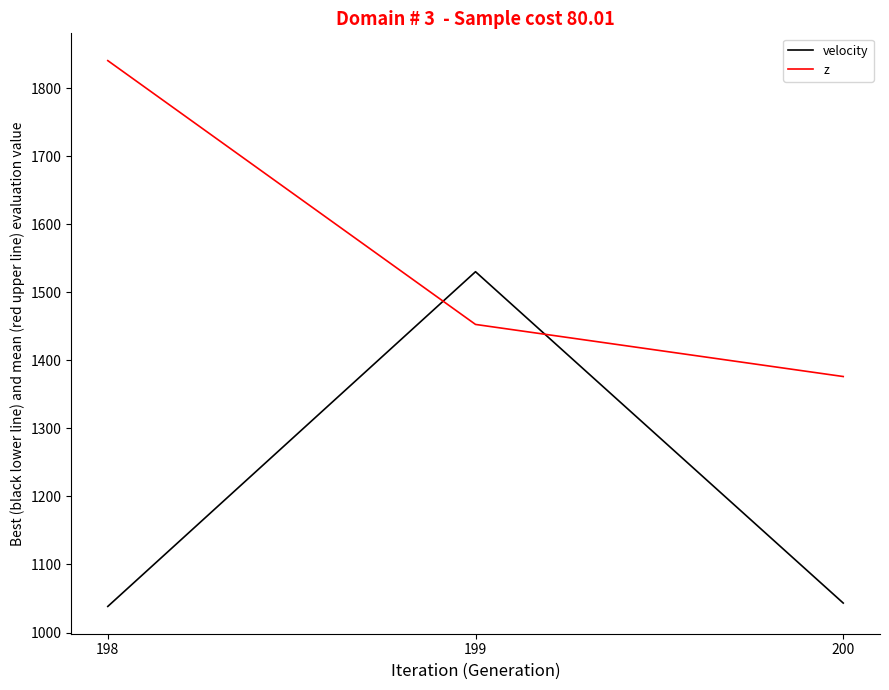

Where is velocity nearest to the value 1284?

200